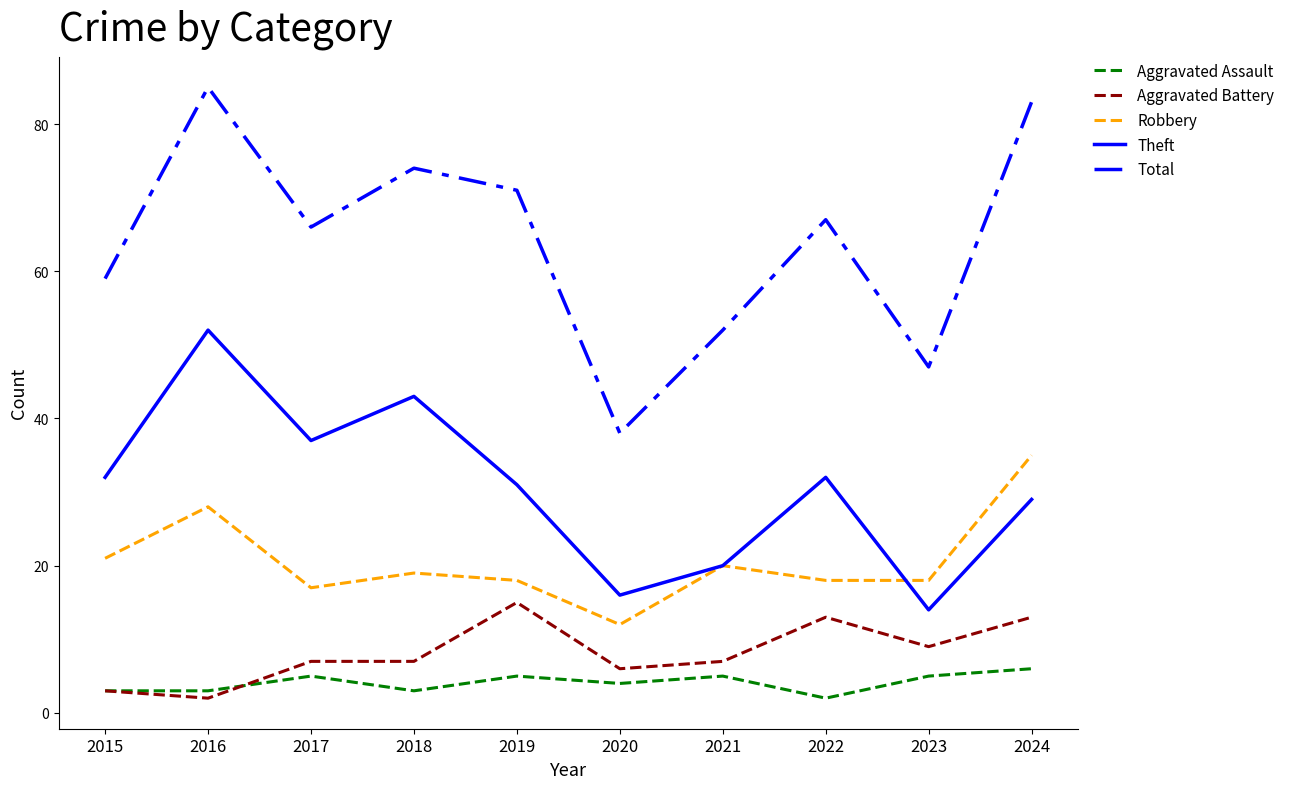

True or false: Total and Aggravated Battery intersect in this chart.

False